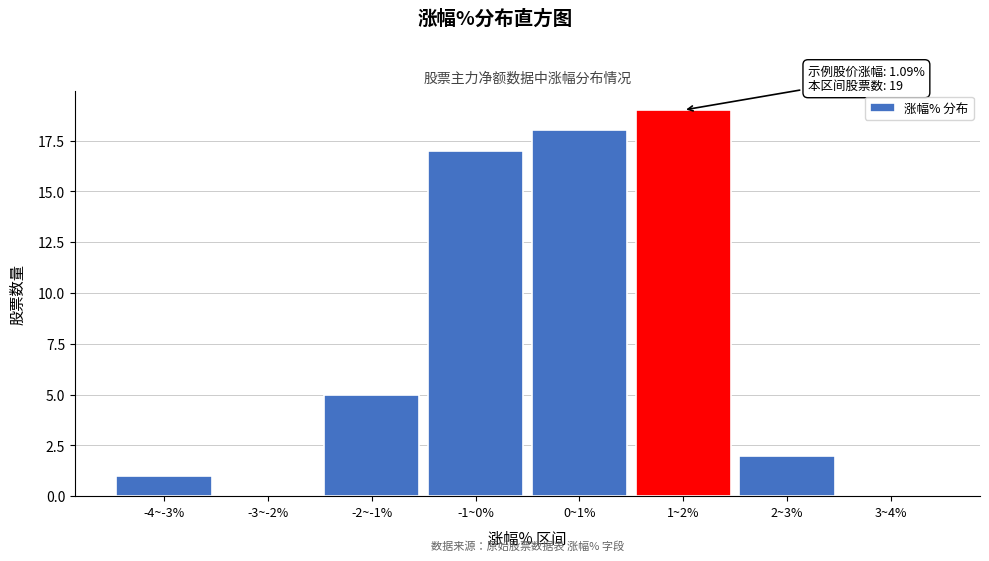

Reading right to left, transcribe all the data shown in this chart.

3~4%=0	2~3%=2	1~2%=19	0~1%=18	-1~0%=17	-2~-1%=5	-3~-2%=0	-4~-3%=1